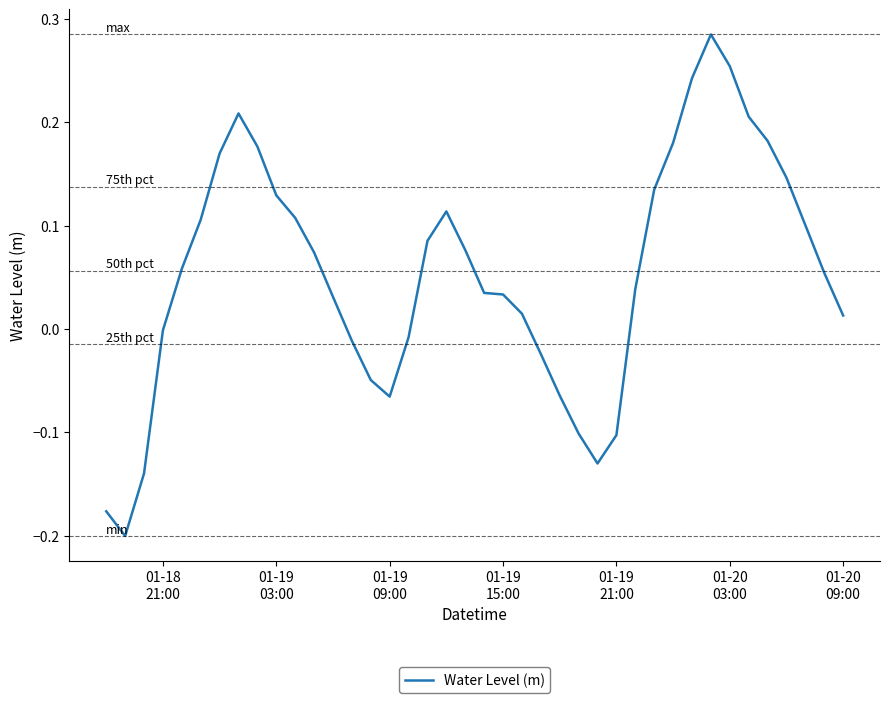

Does the chart display data point markers on the line(s)?

No